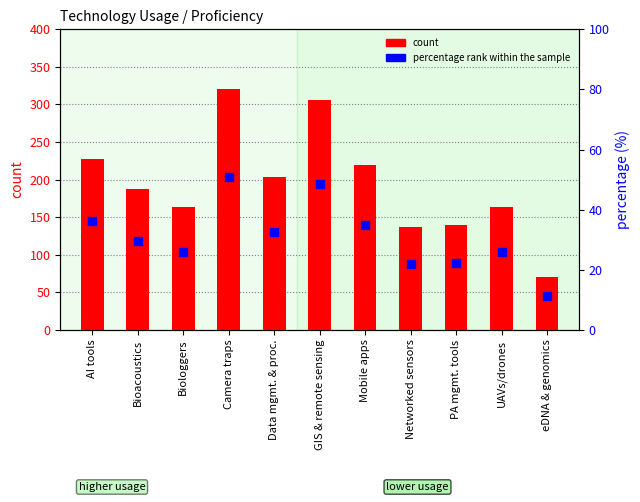

What are all the series names shown in the legend?

count, percentage rank within the sample